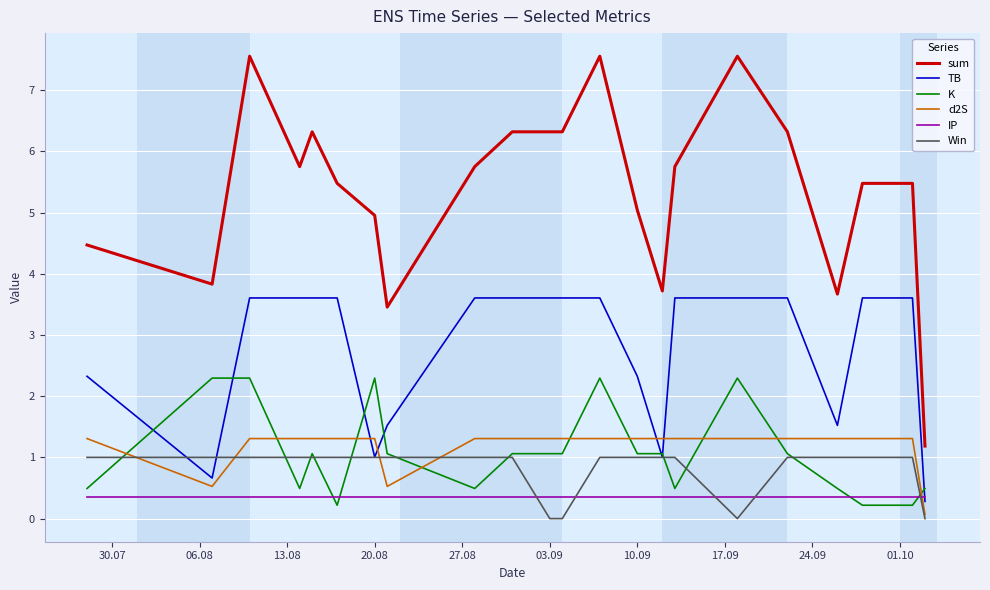

What is the maximum value for Win?

1.0